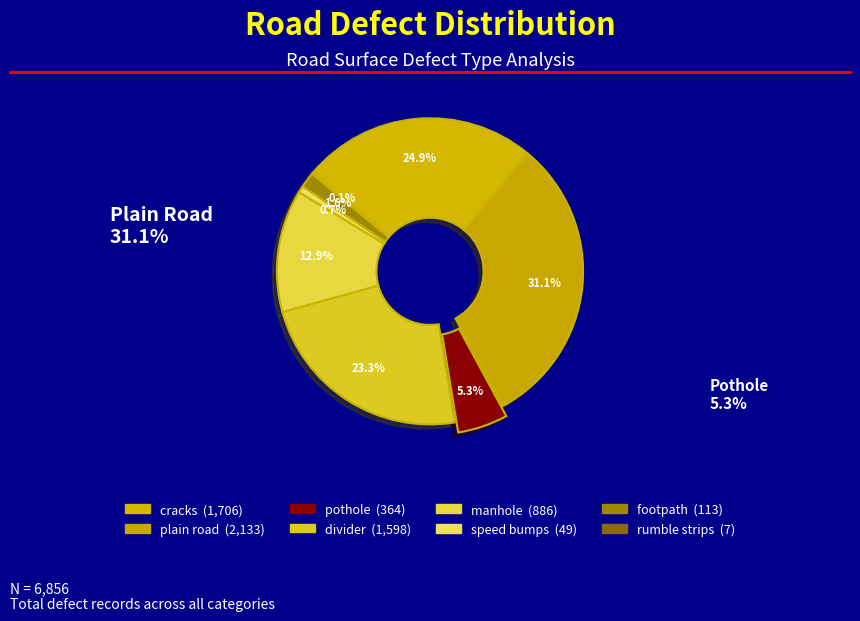

Is it true that plain road is 31% of the pie?

True